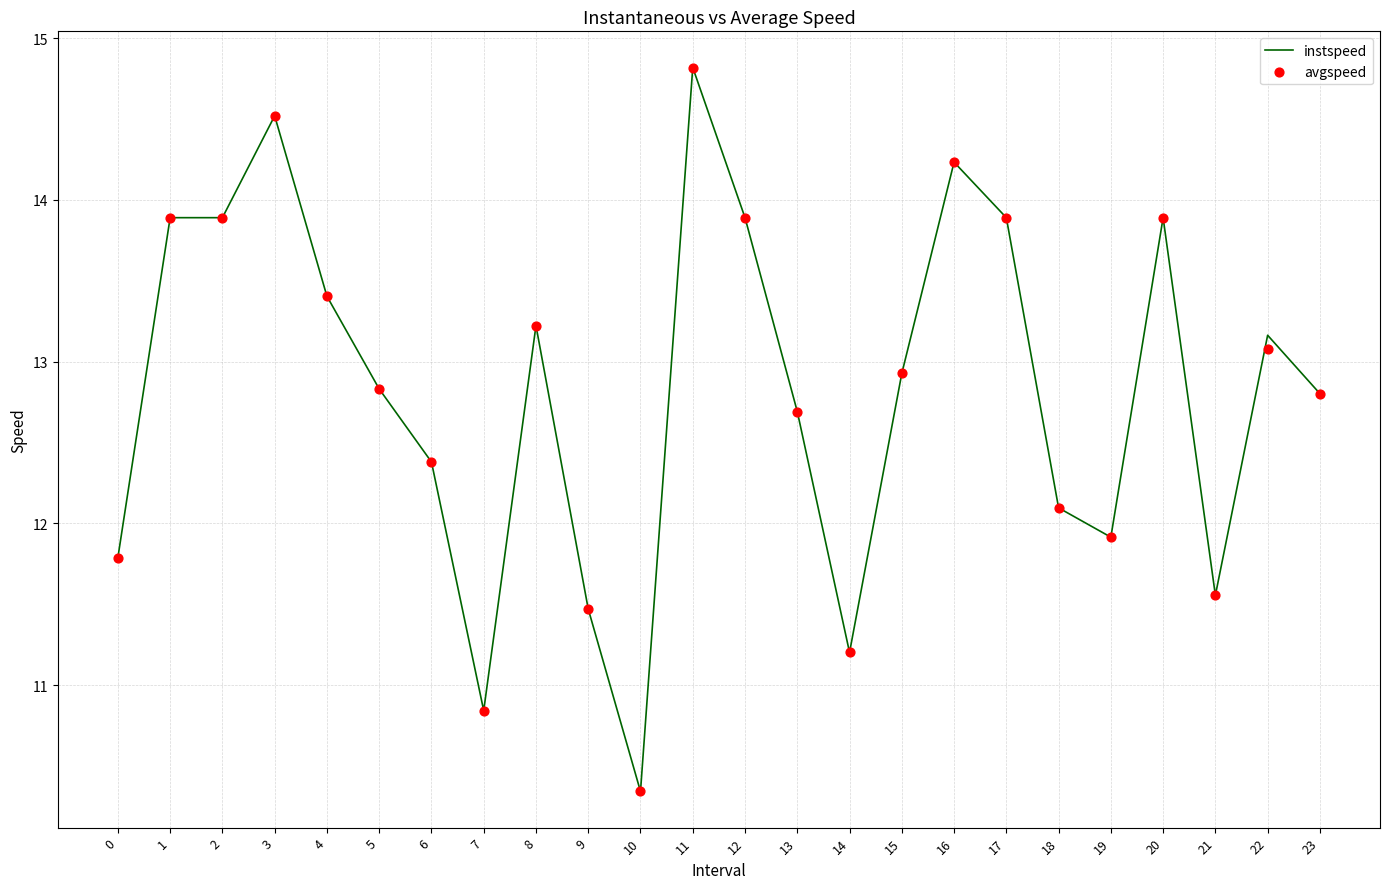

What is the total value across all series at 11?

29.6